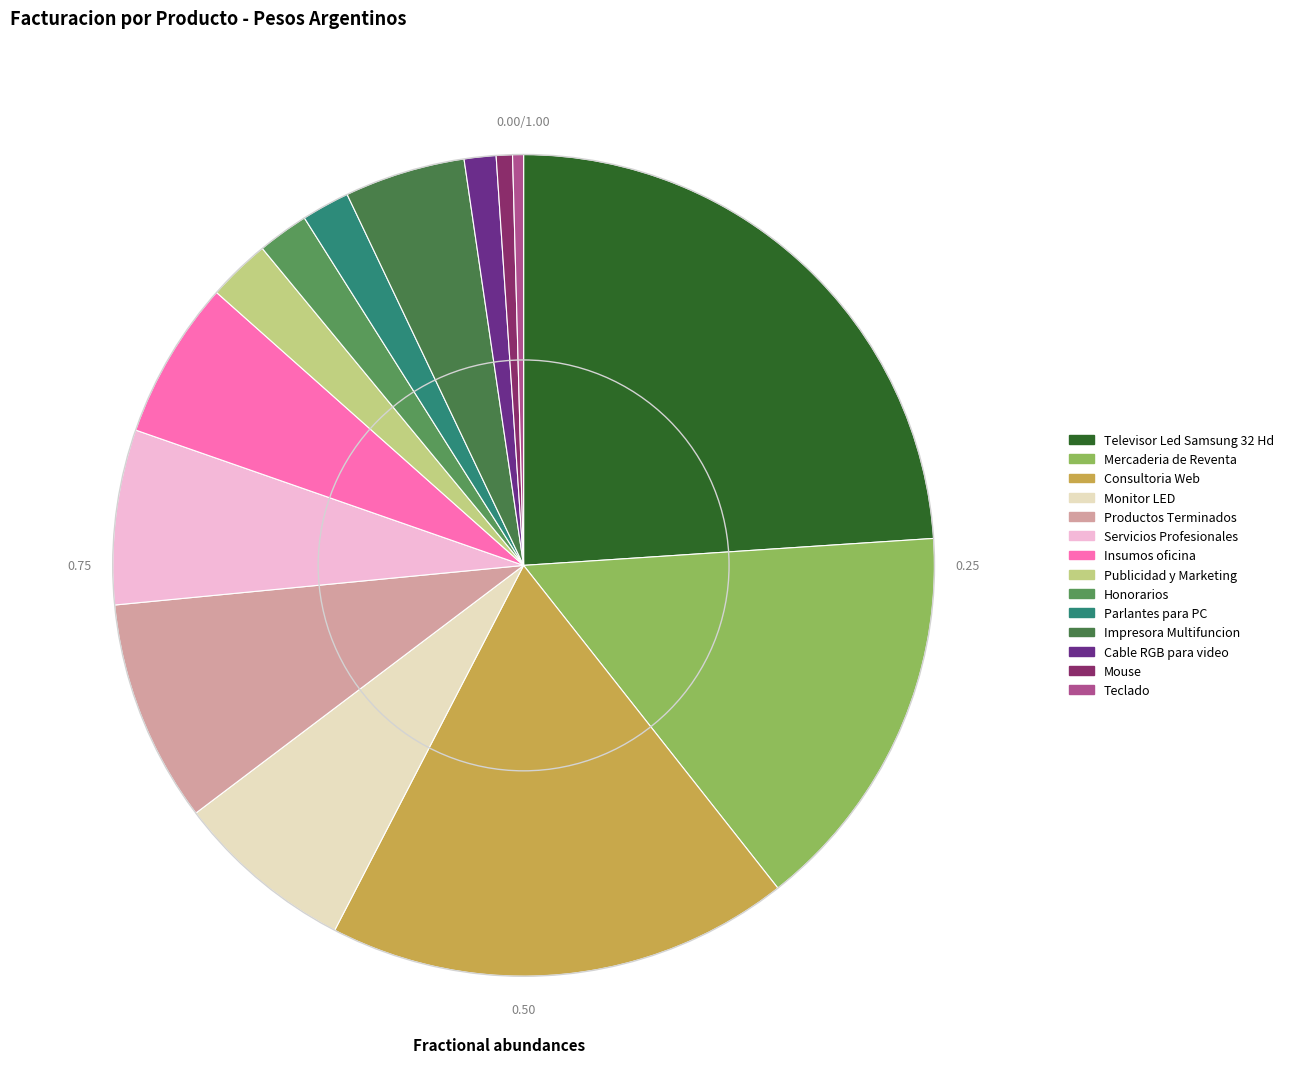

True or false: Teclado accounts for 7% of the total.

False